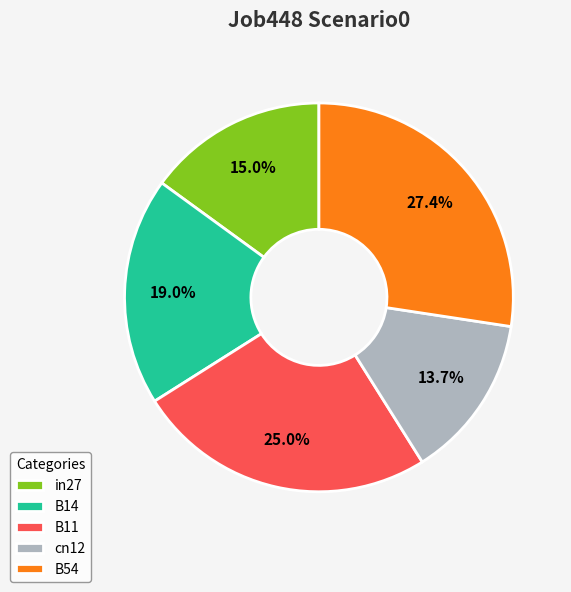

Which slice is the largest?

B54